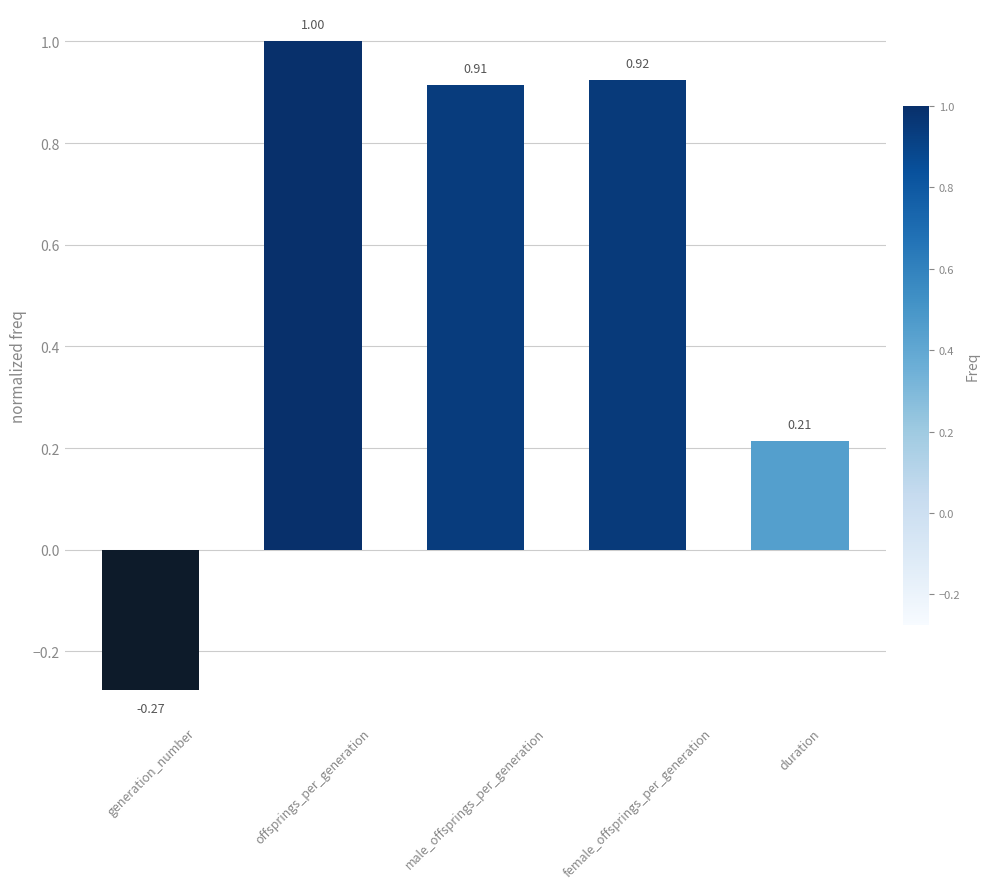

What is the label of the 3rd bar from the right?

male_offsprings_per_generation